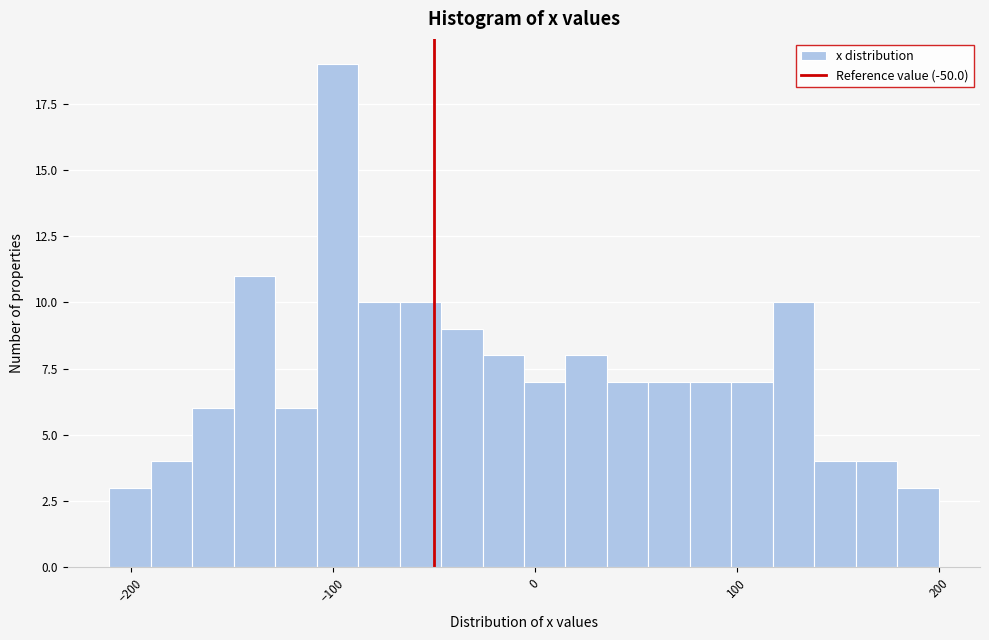

Read against the x-axis, roughly where is the centre of the tallest bar?

-100